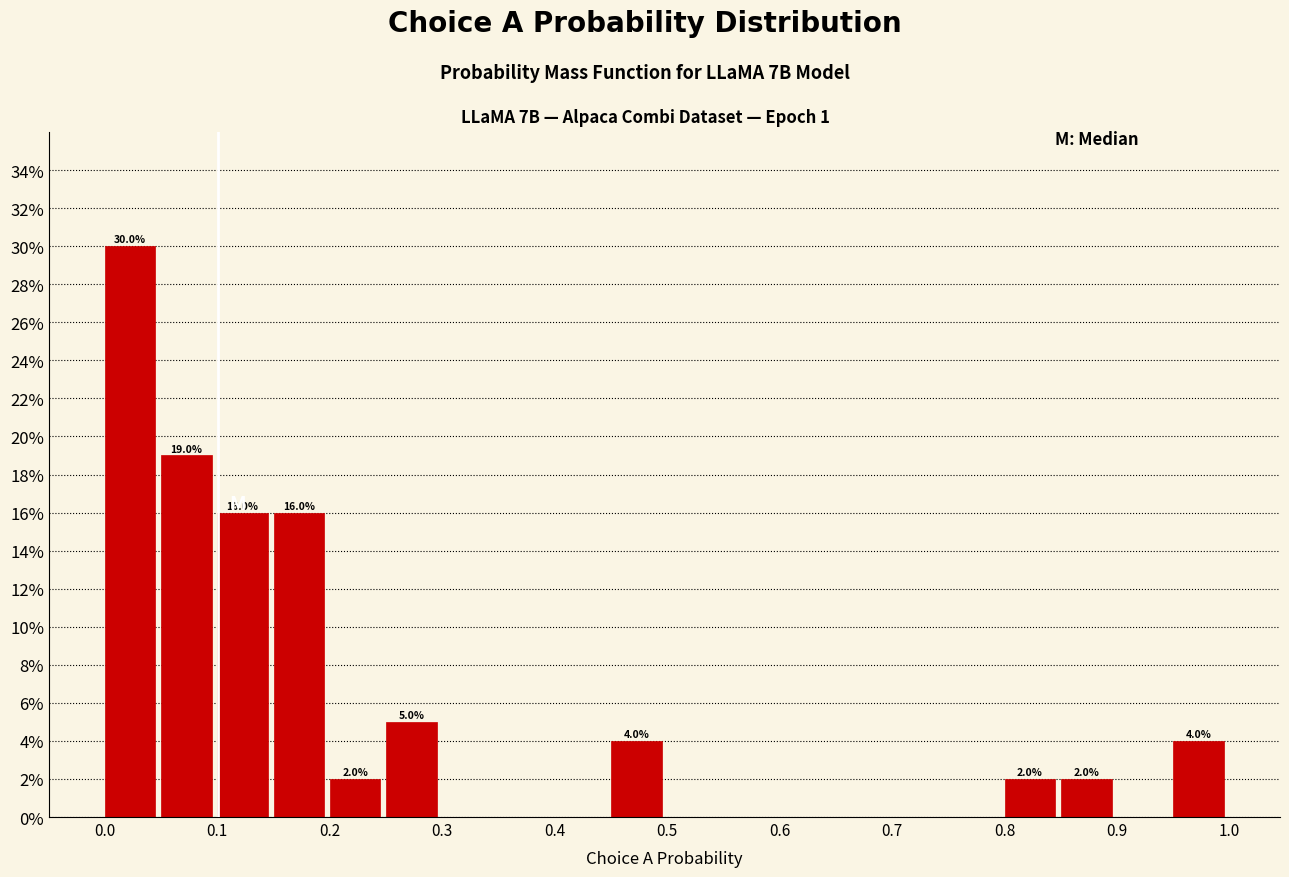

Which range on the x-axis has the tallest bar?

0.00 to 0.05